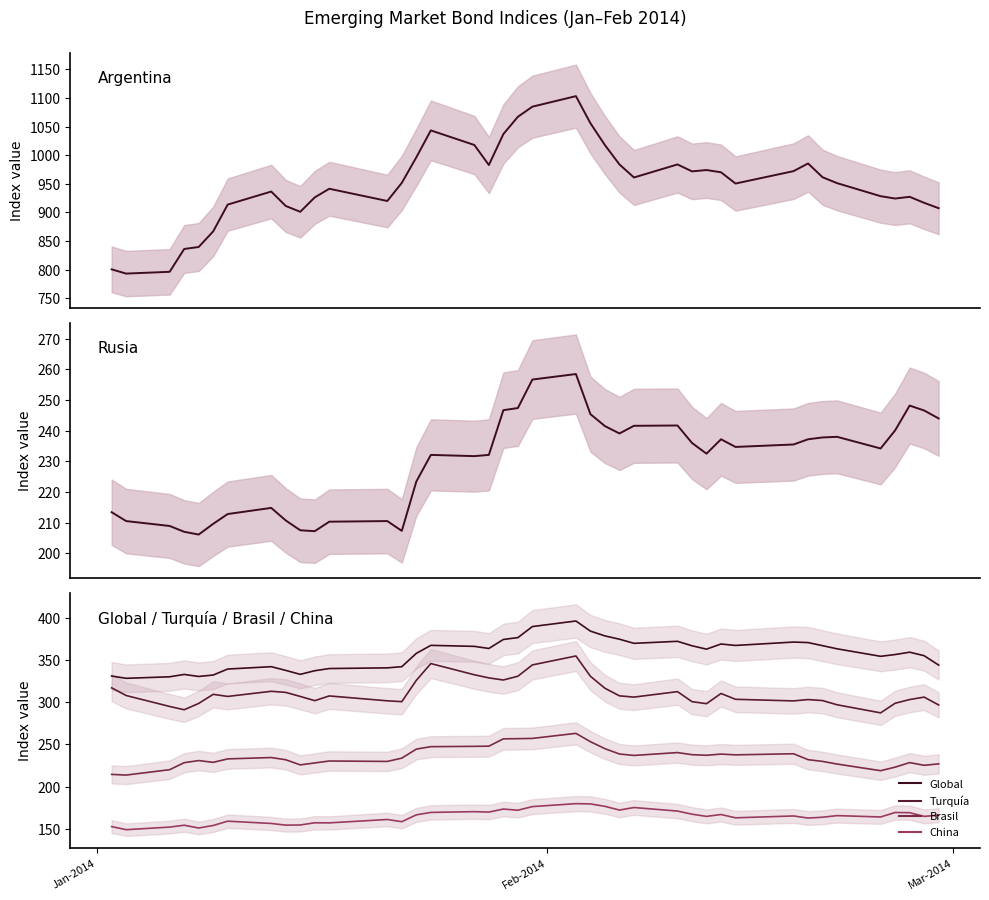

The Turquía series shows 455.2 at 15. True or false?

False